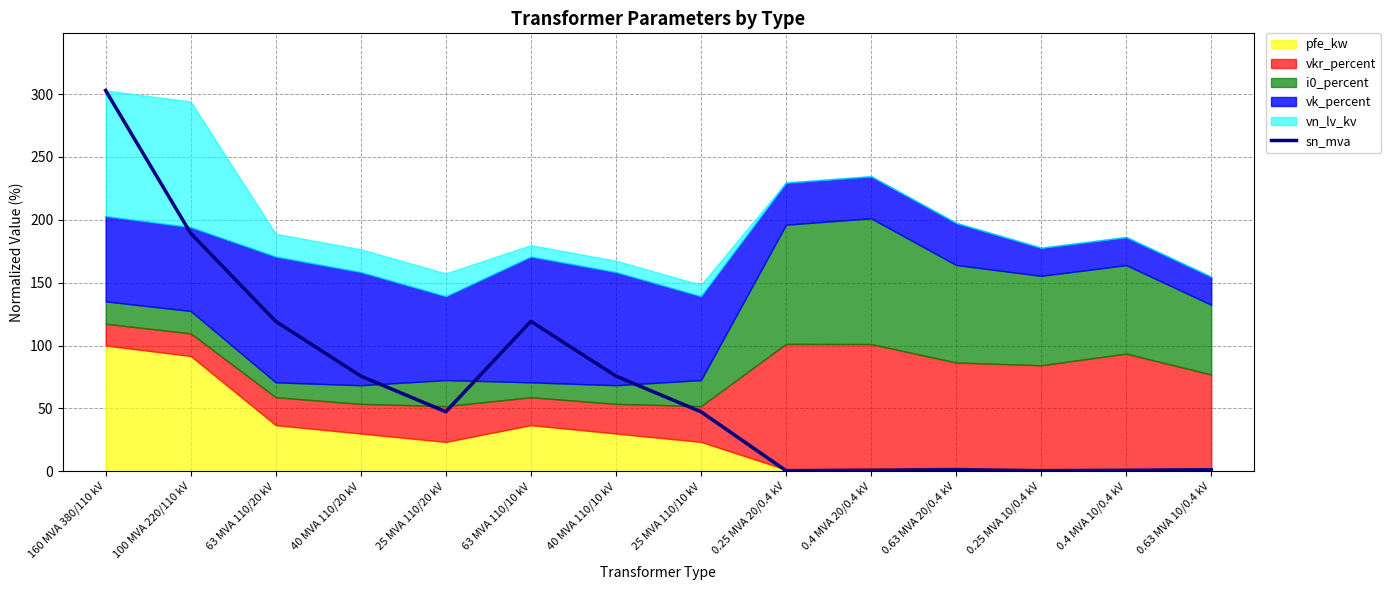

What position from the right is 100 MVA 220/110 kV?

13